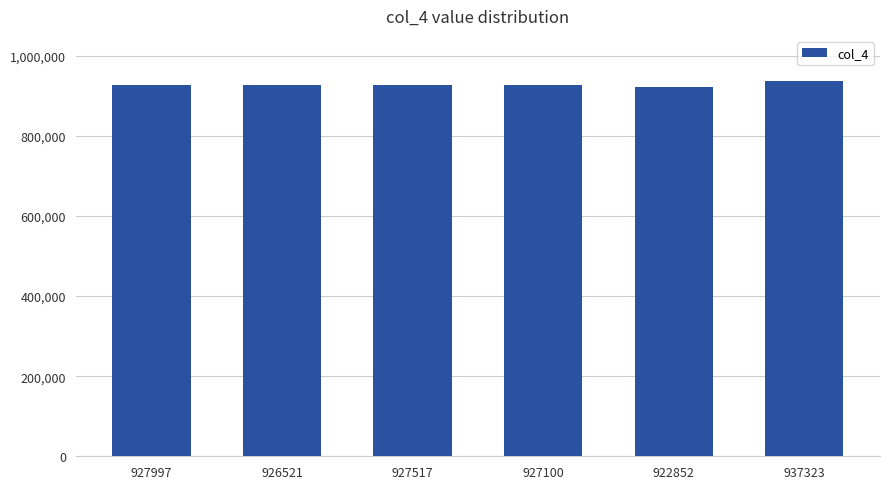

What is the sum of all values?

5569310